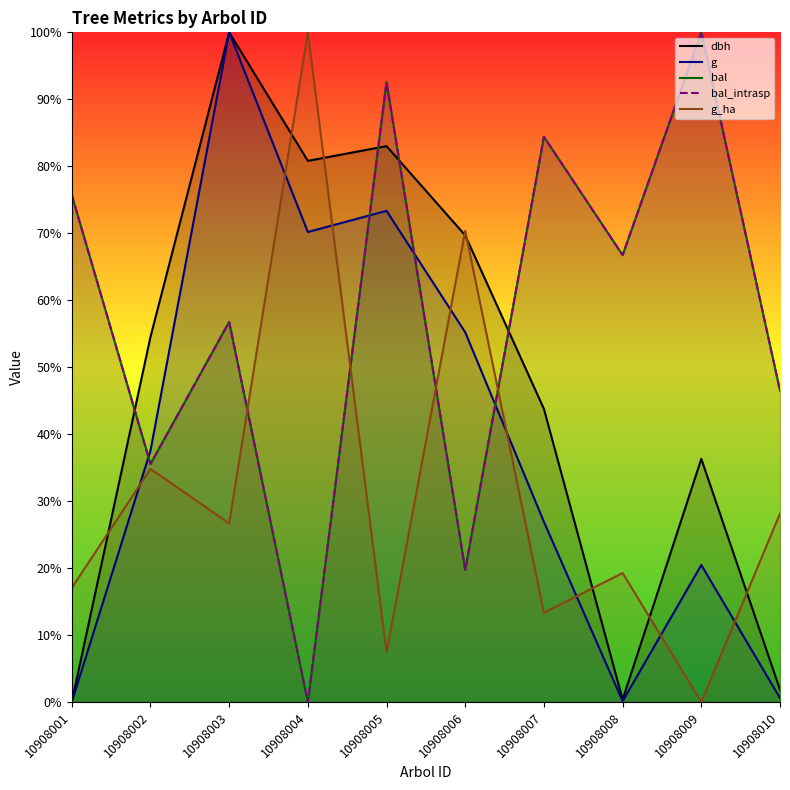

Where is bal_intrasp nearest to the value 50?

10908010